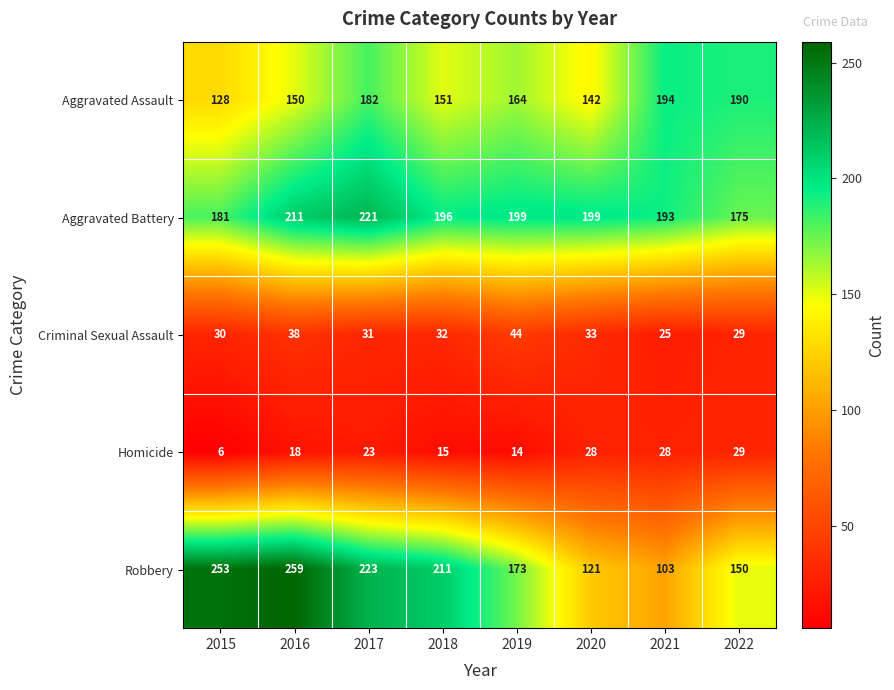

Which series has the largest range (max minus min)?

Robbery